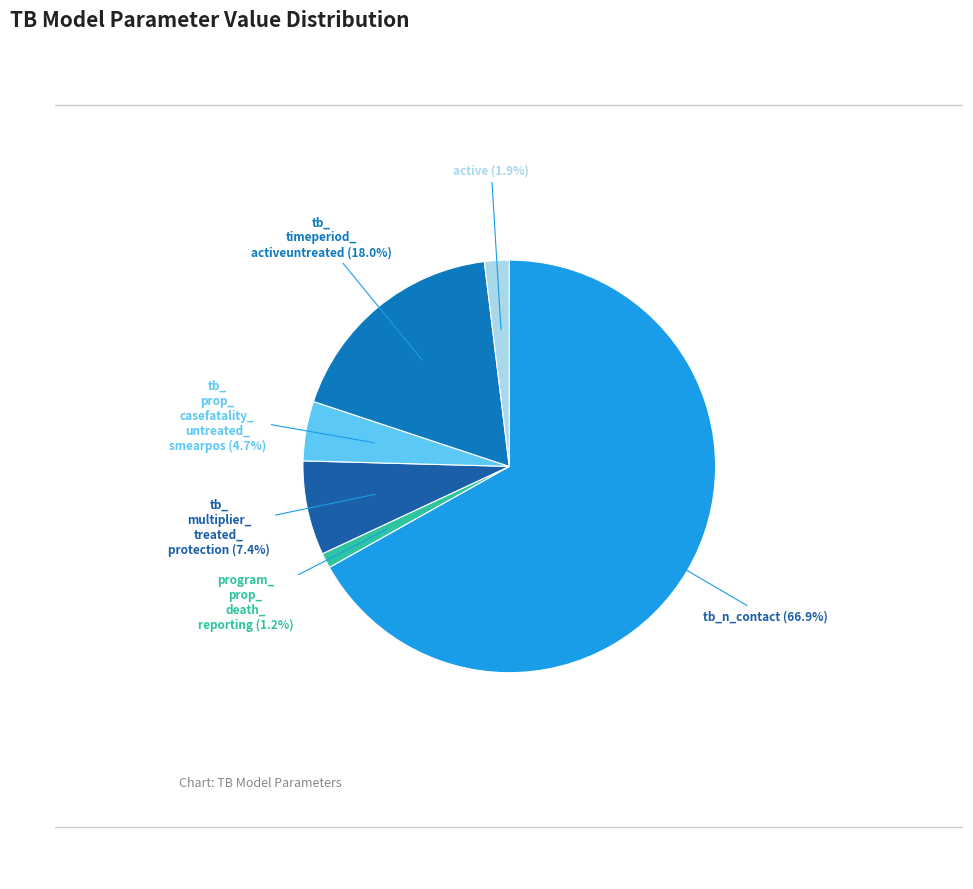

How many segments does this pie chart have?

6